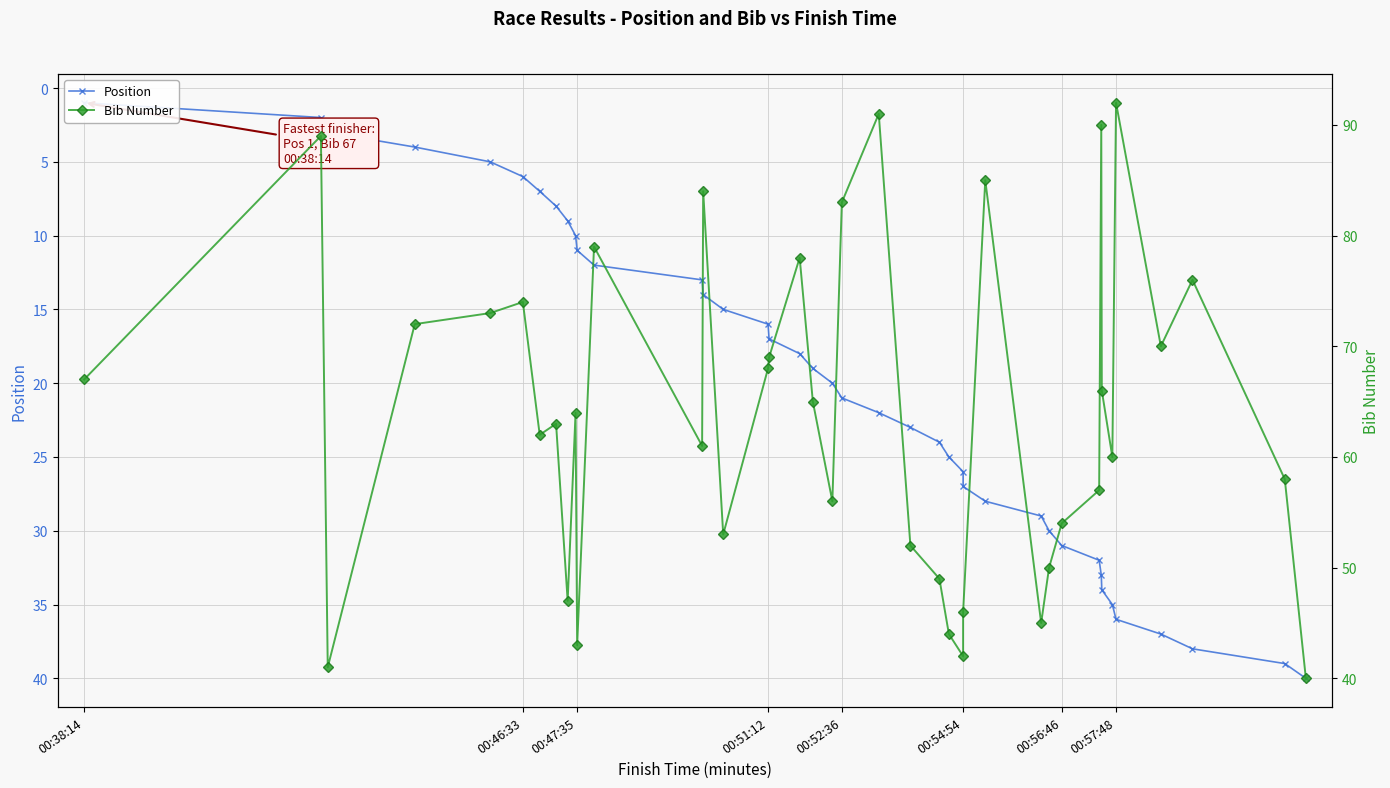

Count the number of categories in the chart.

40